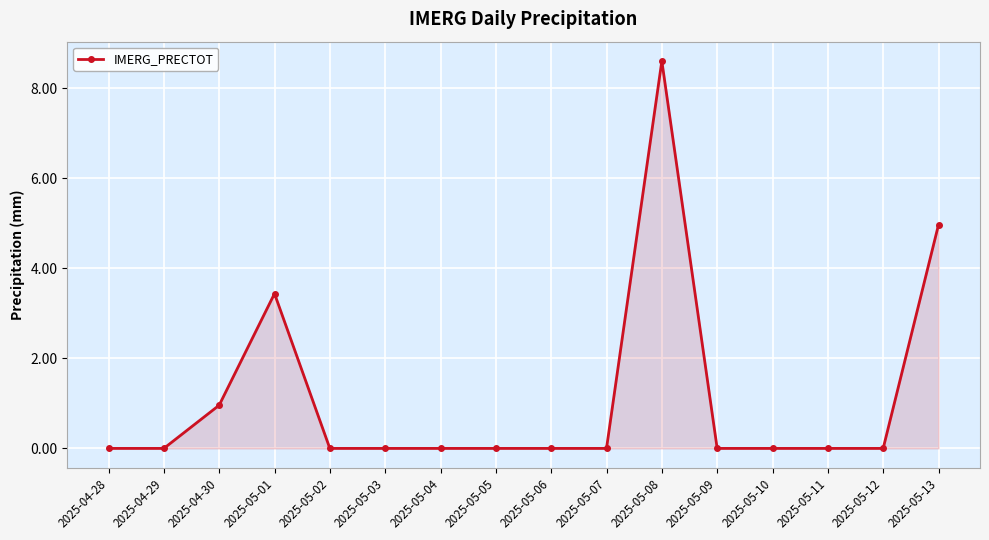

Which category has the highest value across all series?

2025-05-08